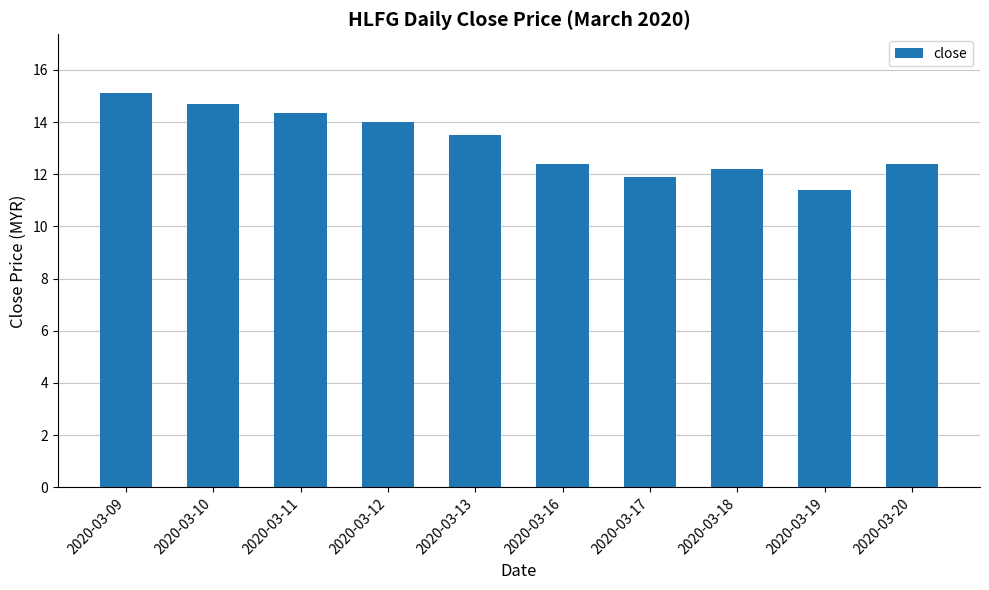

What is the difference between the second highest and minimum values?

3.3